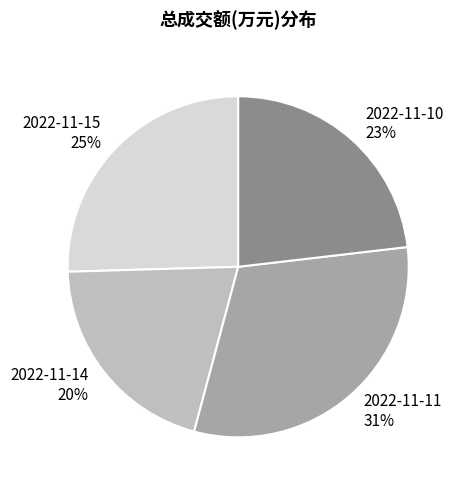

How many slices are in this pie chart?

4